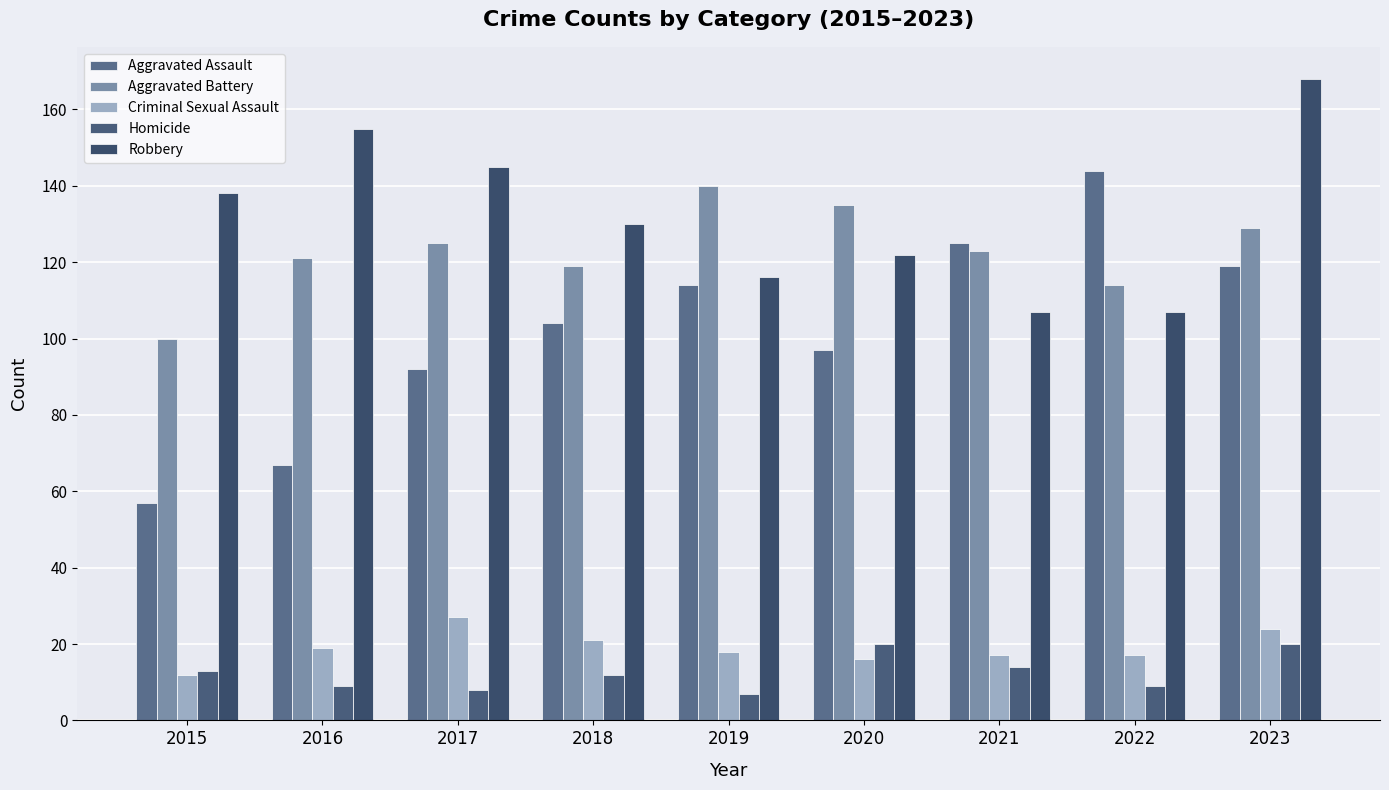

What is the value of the Aggravated Battery bar at the 9th from the left?

129